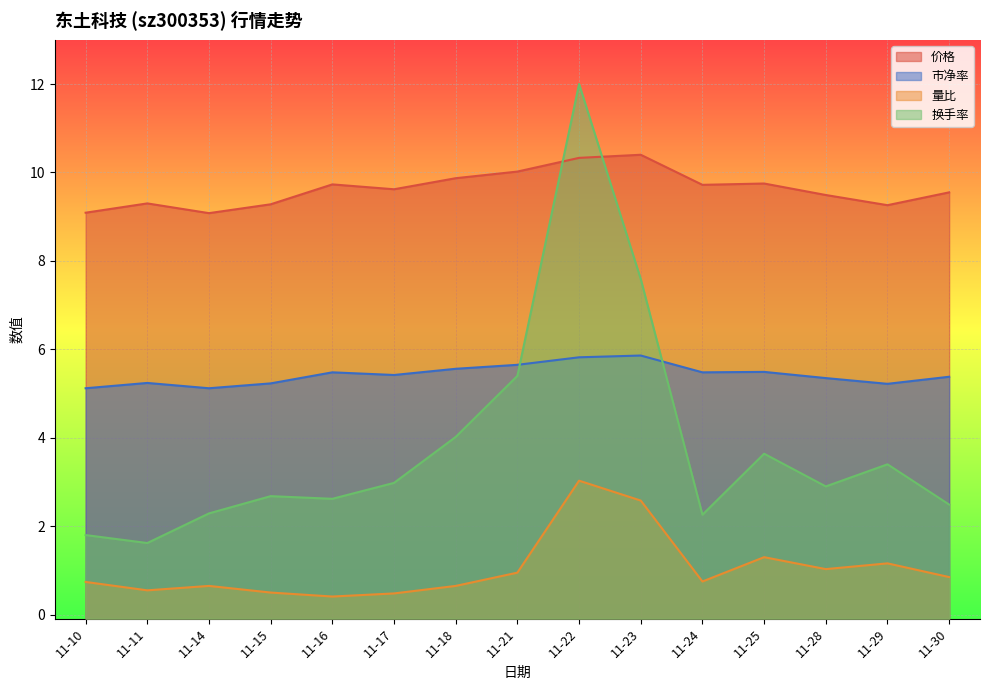

Count the number of data series in this chart.

4